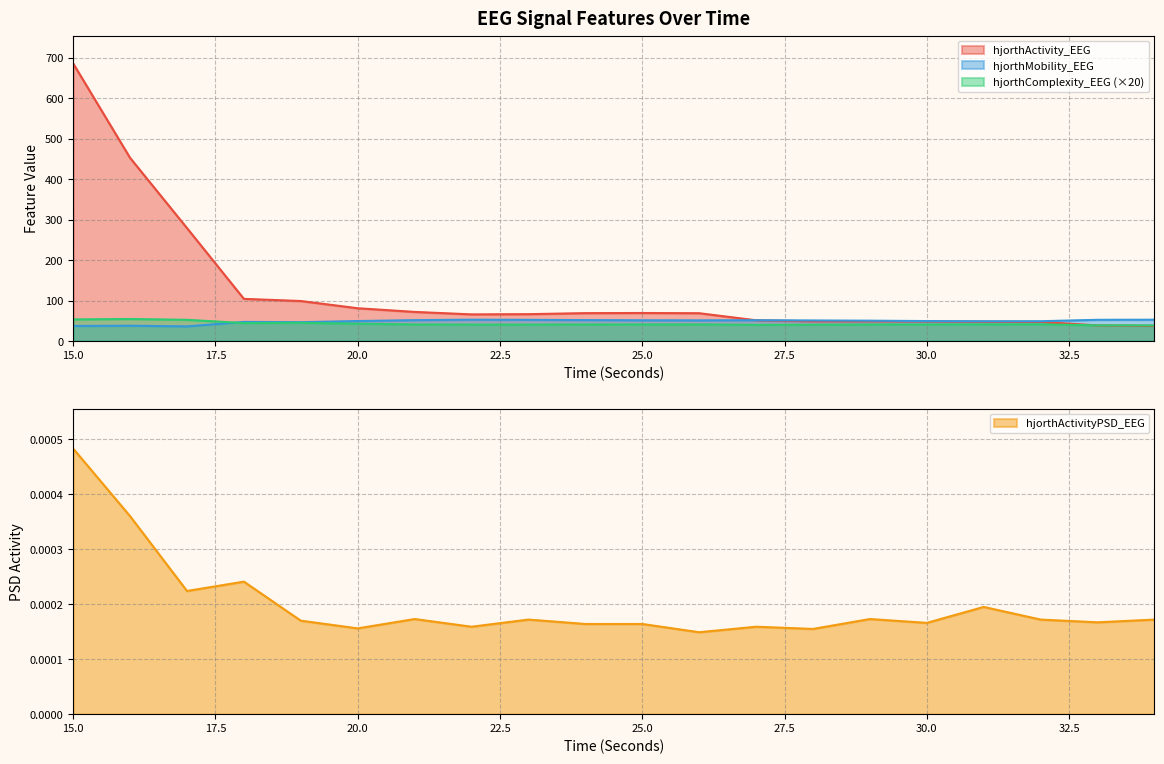

Which category has the lowest value across all series?

26